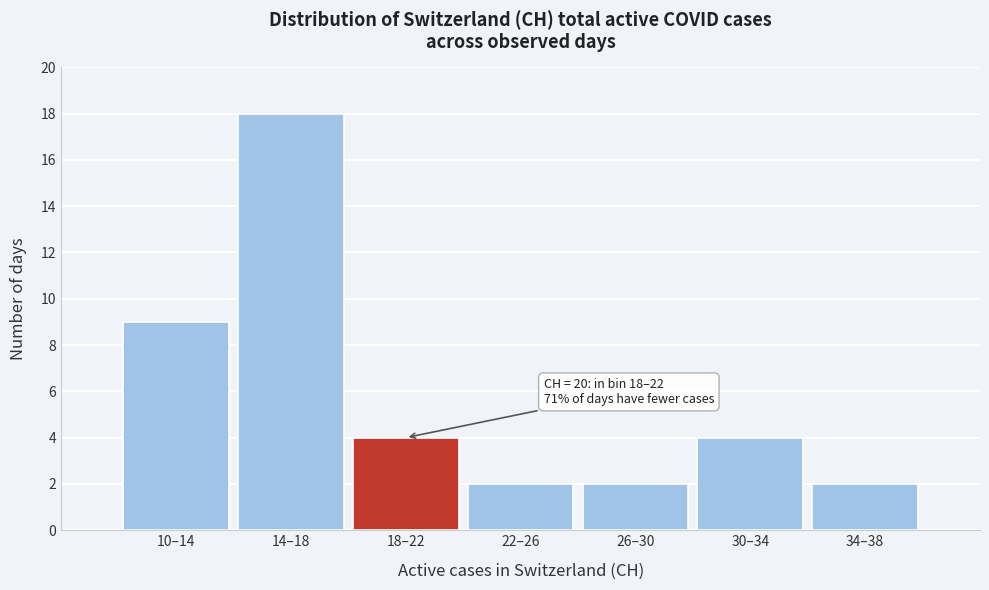

Reading left to right, what are all the values shown in this chart?

10–14=9	14–18=18	18–22=4	22–26=2	26–30=2	30–34=4	34–38=2